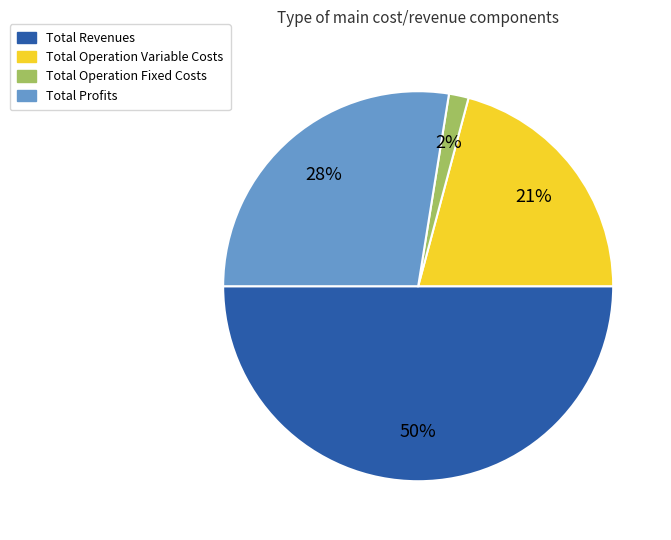

To the nearest percent, what is the difference between the largest and smallest slice percentages?

48%